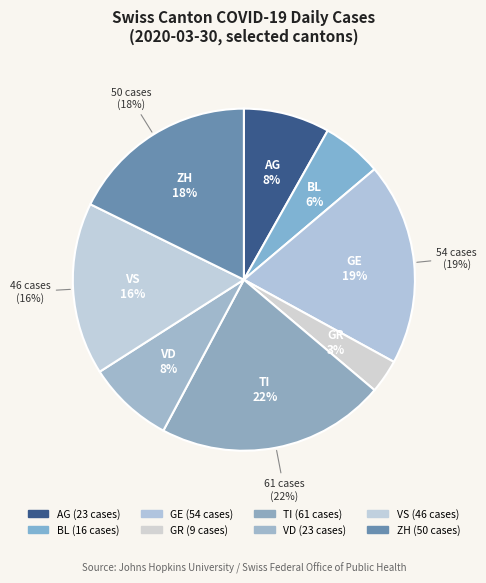

Is it true that GE is 4% of the pie?

False